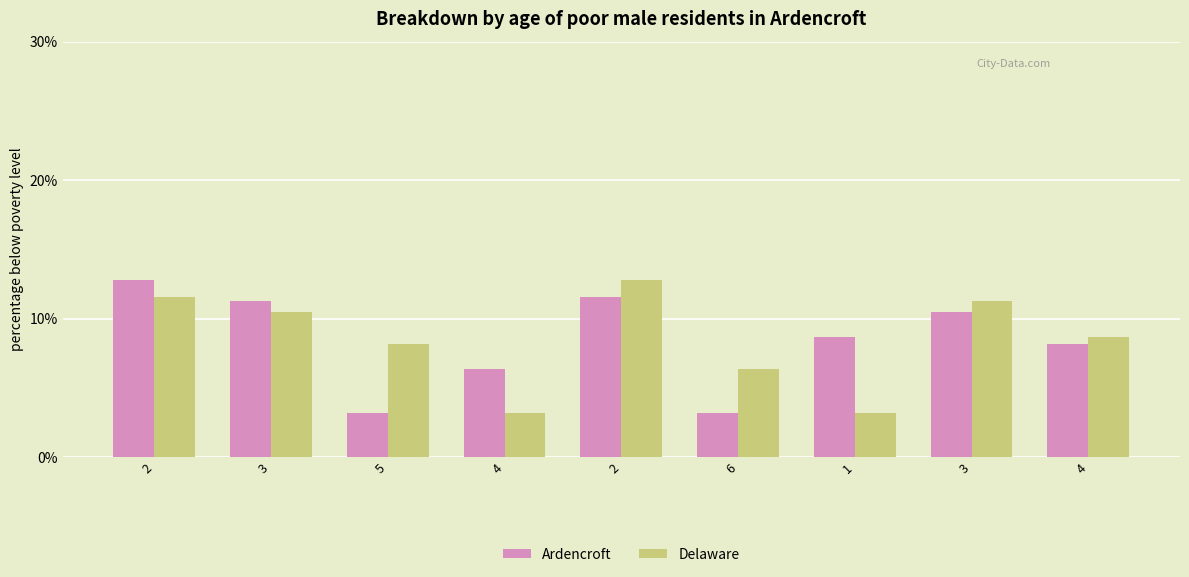

At which label is Ardencroft closest to 8?

4